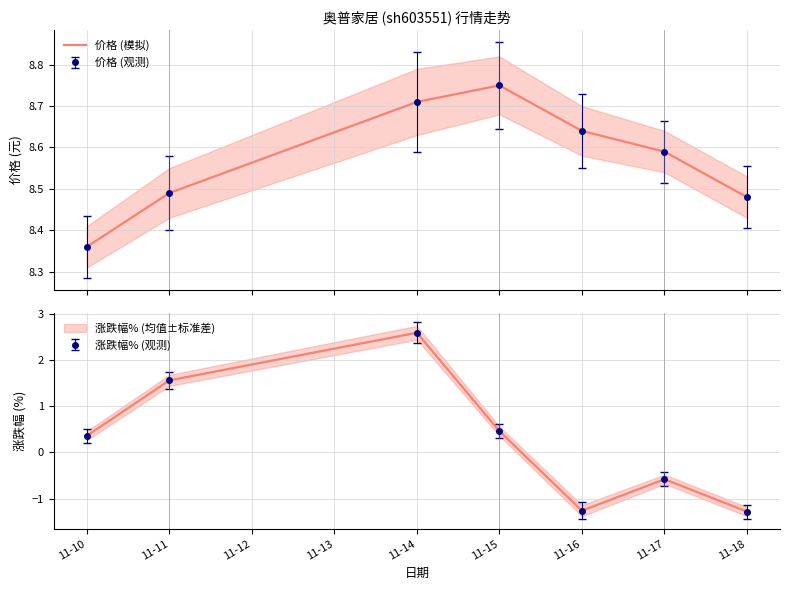

Does the chart display data point markers on the line(s)?

No